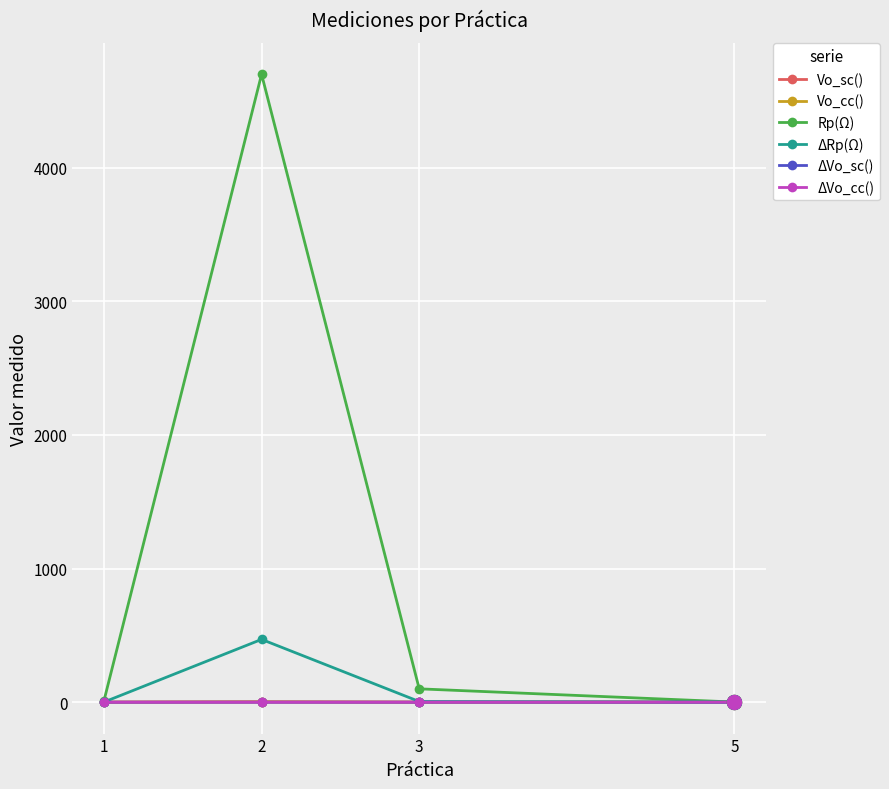

Which series has the widest spread of values?

Rp(Ω)